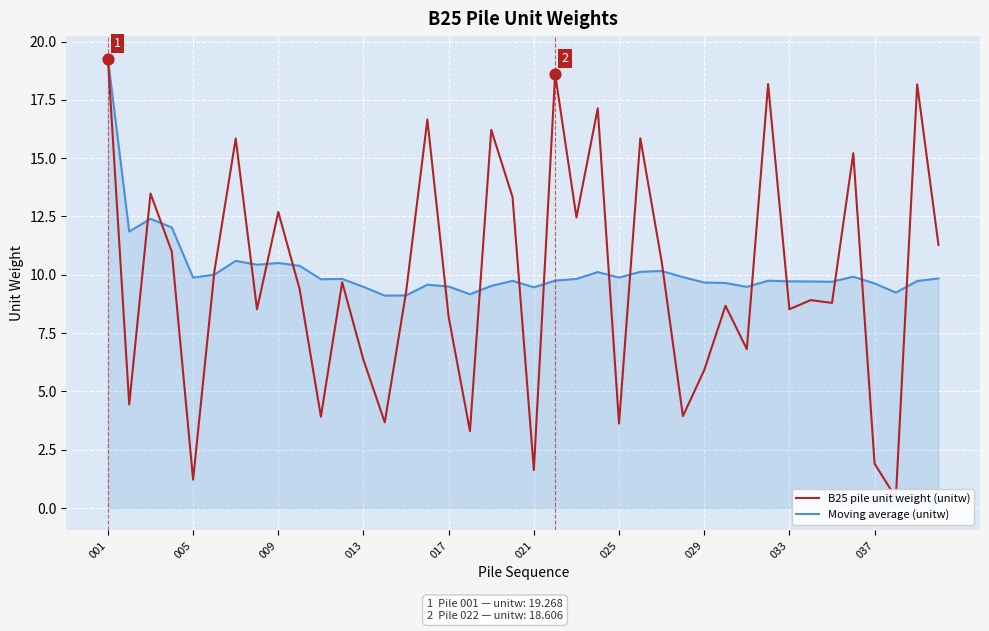

Which series has the largest total across all categories?

Moving average (unitw)